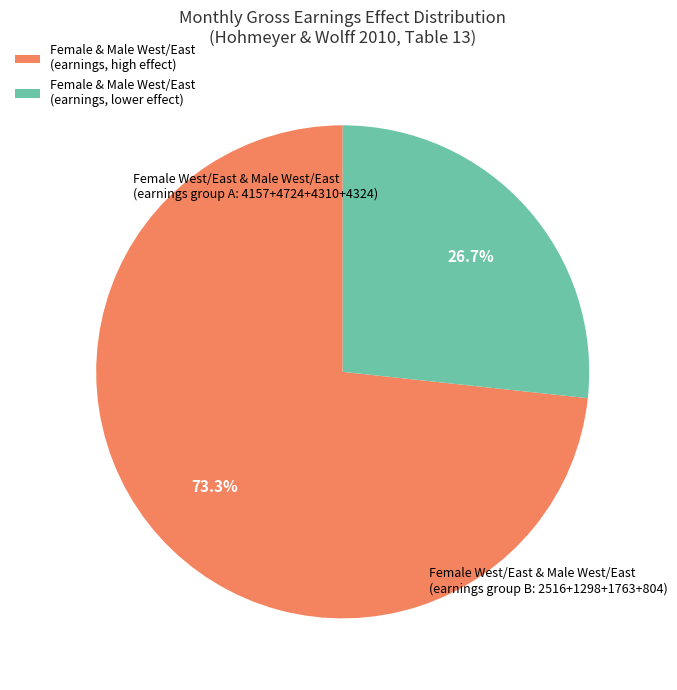

Rank the categories by value from lowest to highest.

Female & Male West/East (earnings, lower effect), Female & Male West/East (earnings, high effect)